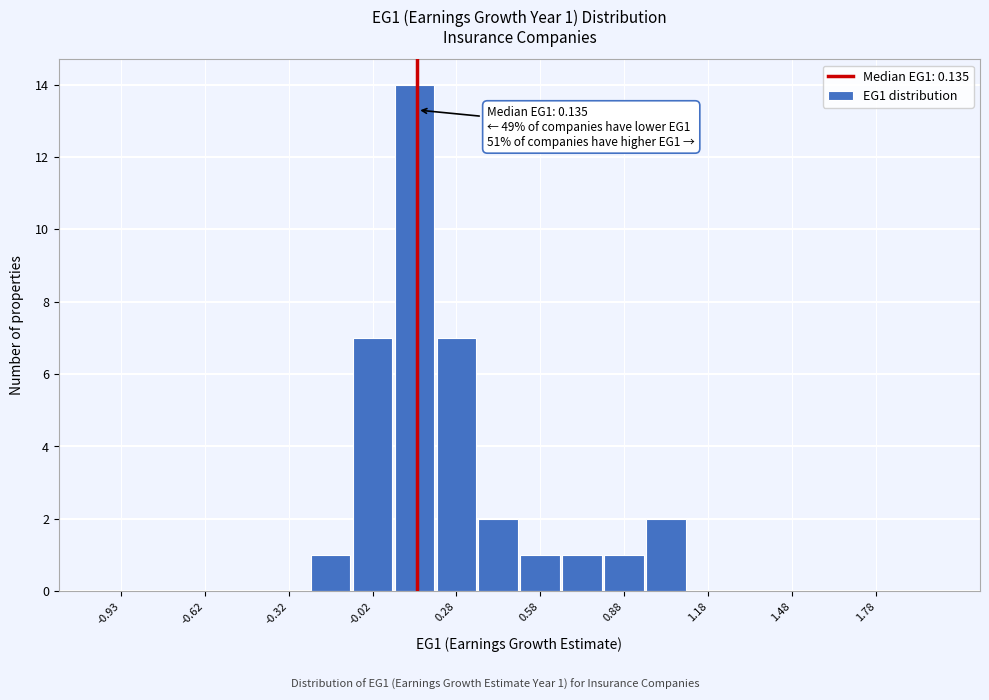

Read against the x-axis, roughly where is the centre of the tallest bar?

0.15